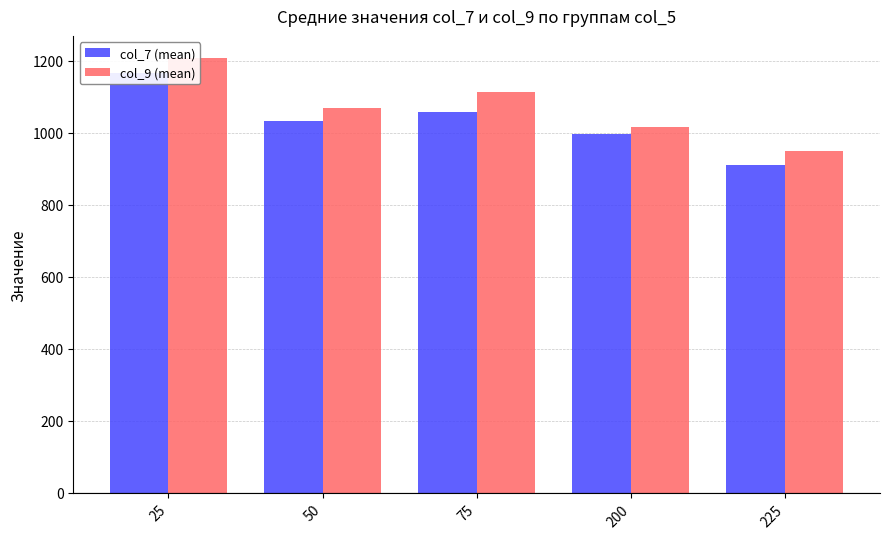

What is the value of the col_9 (mean) bar at the 5th from the left?

950.5